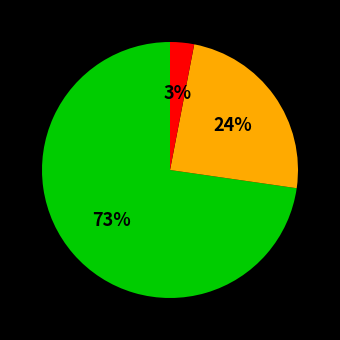

To the nearest percent, what is the difference between the largest and smallest slice percentages?

70%